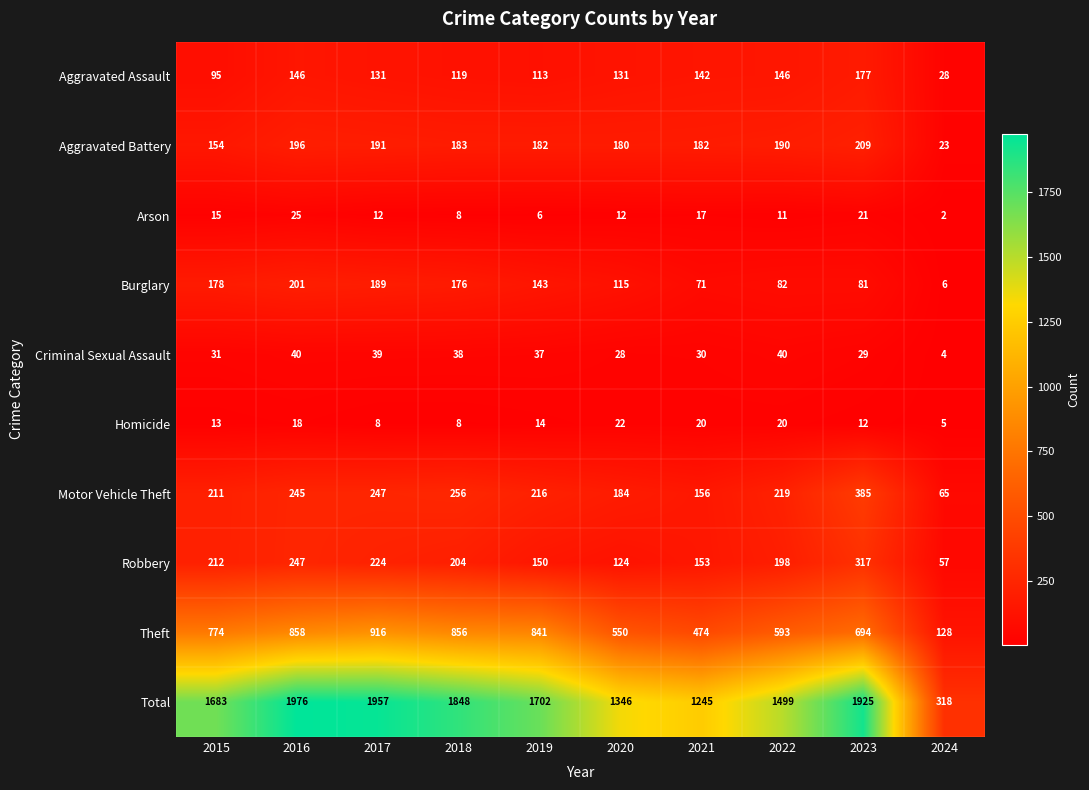

Which category has the lowest value across all series?

2024